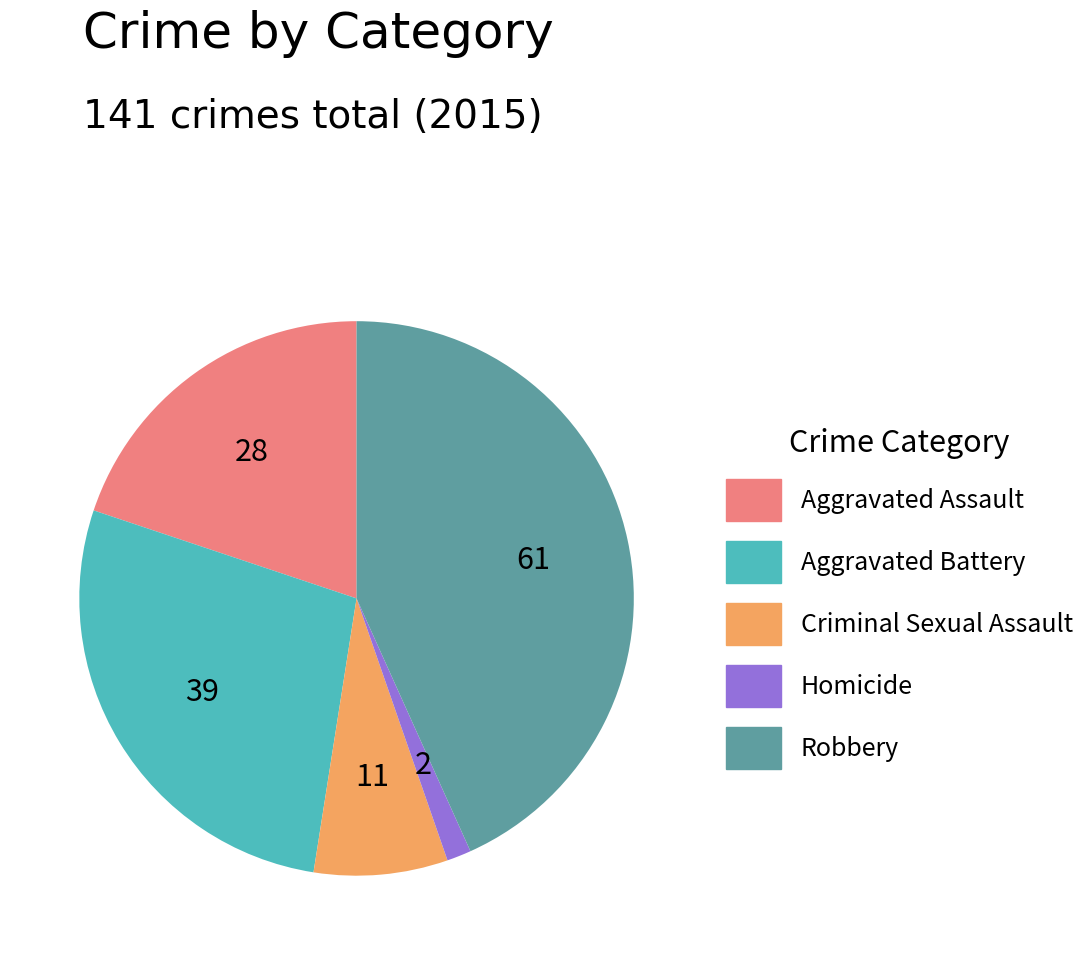

How many segments does this pie chart have?

5